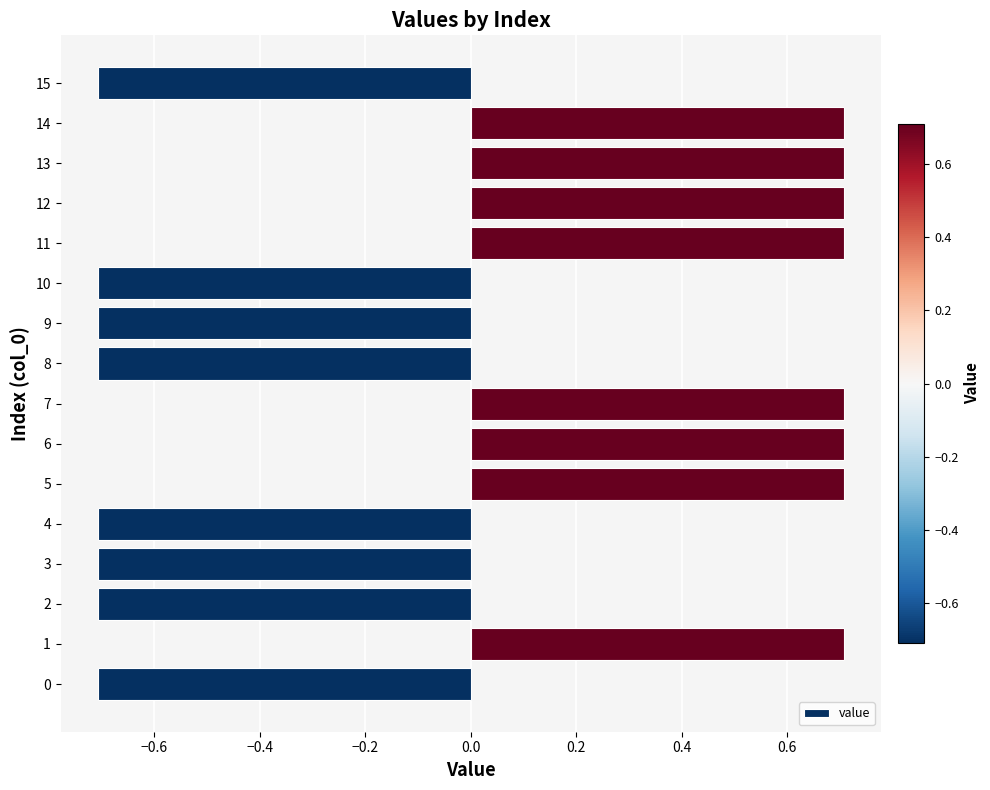

Count the values in the range 0 to 1.

8